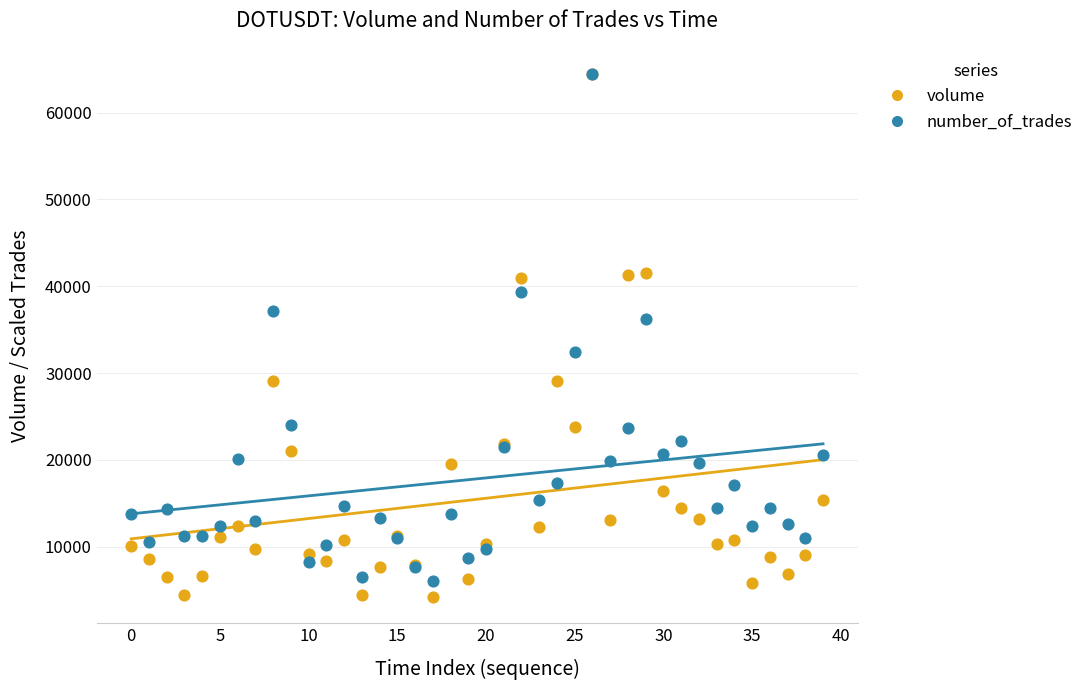

In the number_of_trades series, what Y value is closest to 35238?

36225.1